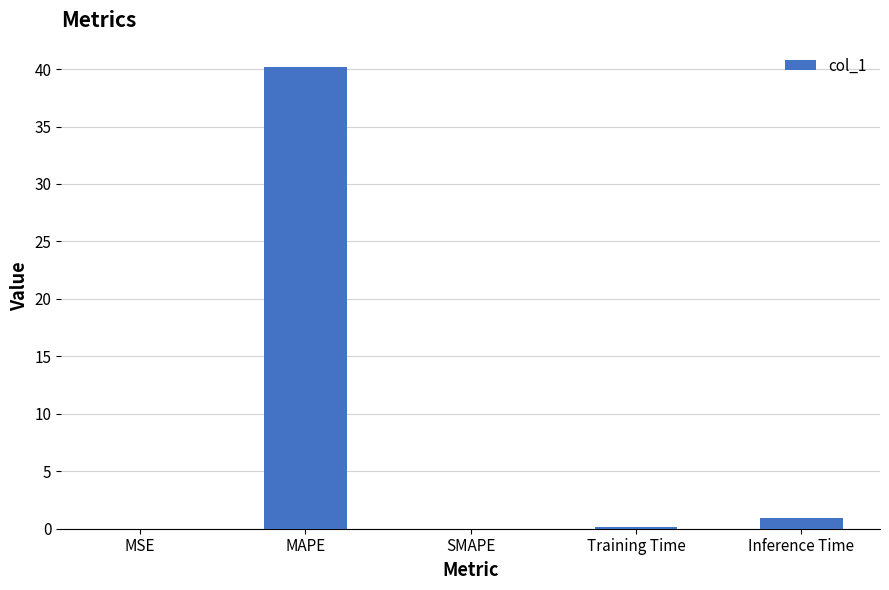

Between Inference Time and SMAPE, which is larger?

Inference Time